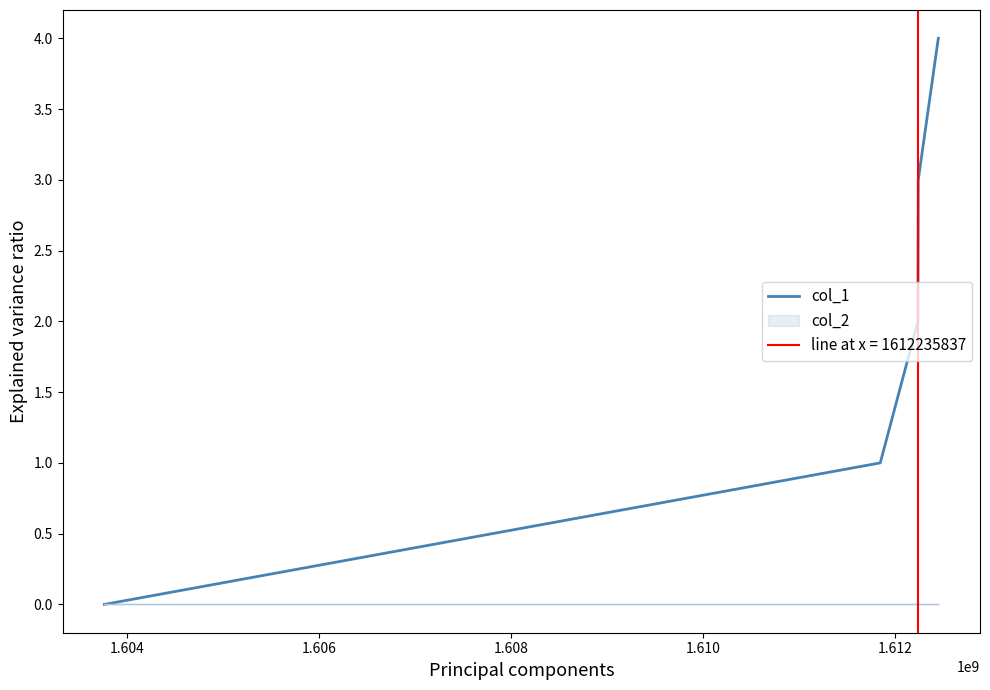

True or false: the data has more than 0 interior local peaks.

False